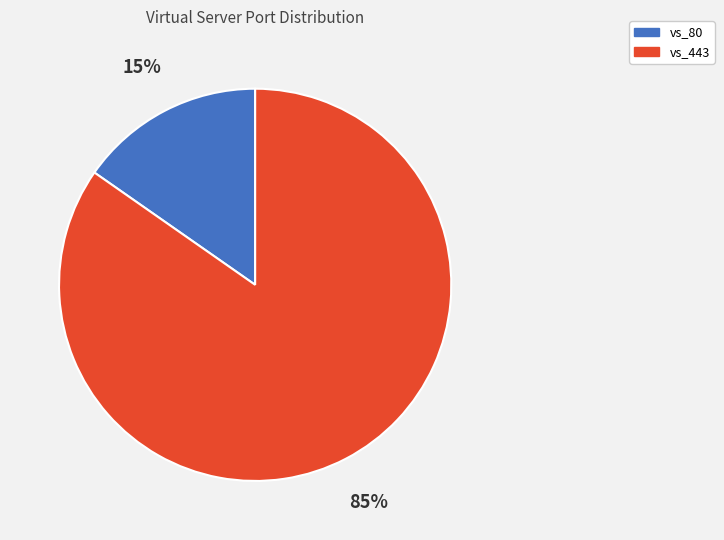

To the nearest percent, what percentage of the pie is vs_443?

85%